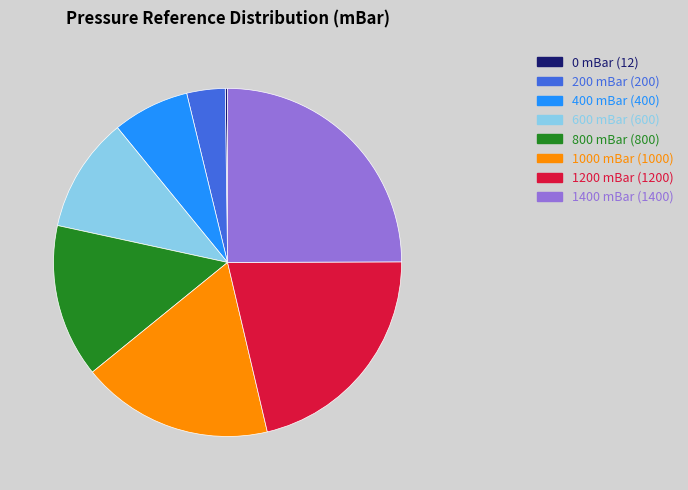

Does any single category account for the majority?

No